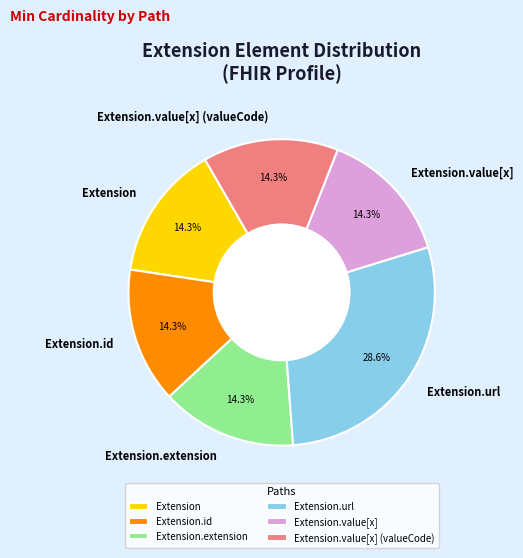

Which category has the biggest portion of the pie?

Extension.url